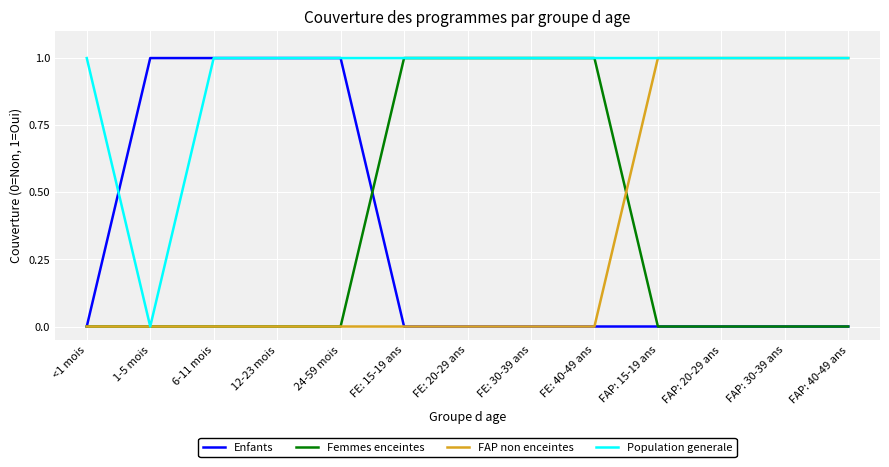

The value of Femmes enceintes at FE: 30-39 ans is 1. True or false?

True